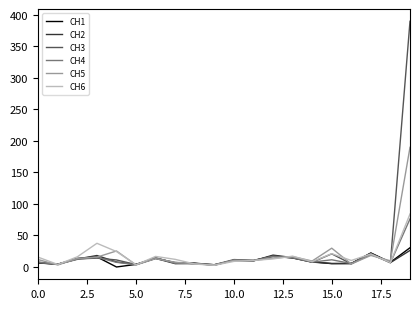

Which series has the widest spread of values?

CH3